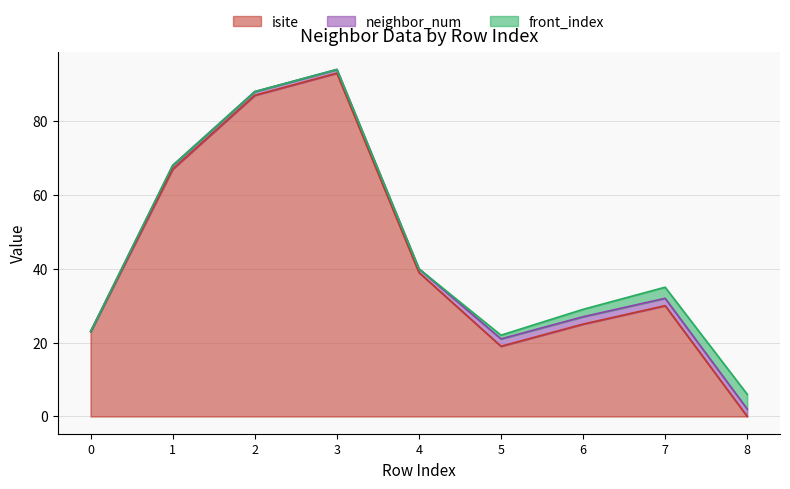

What are all the series names shown in the legend?

isite, neighbor_num, front_index